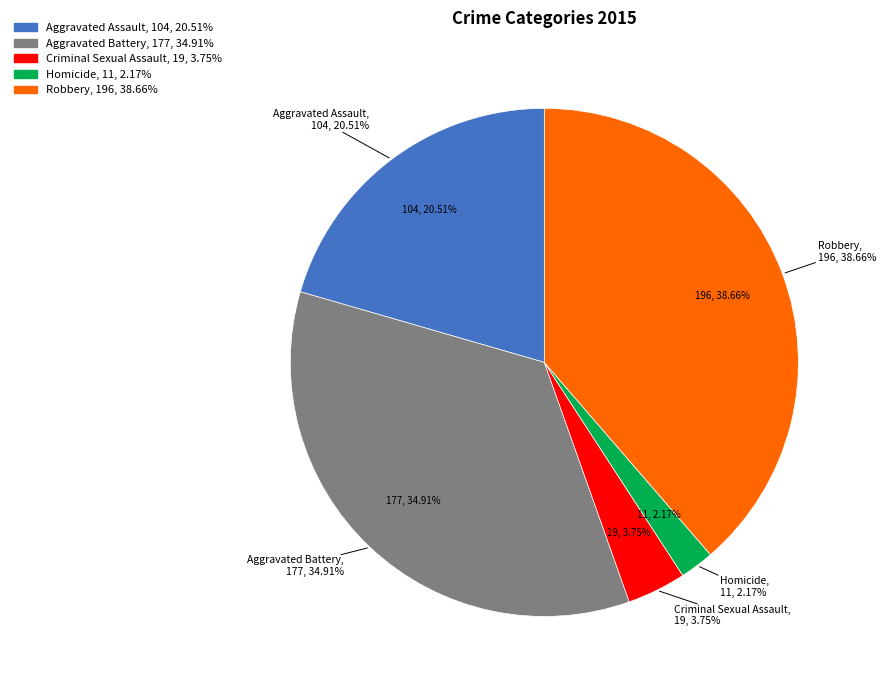

Which has a higher value, Robbery or Homicide?

Robbery